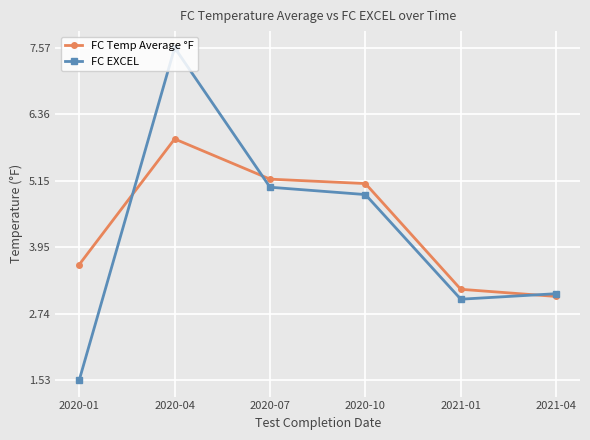

How many values in the FC Temp Average °F series exceed 5?

3